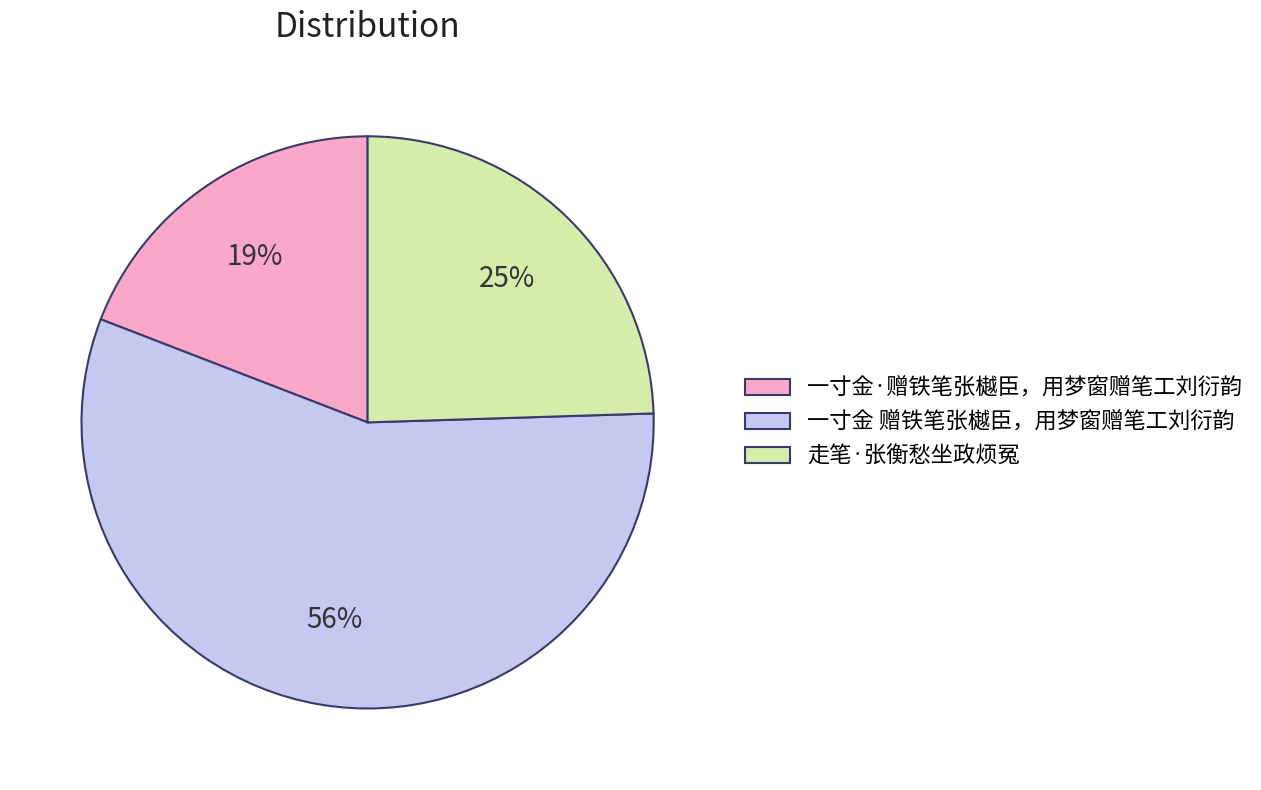

Do 一寸金·赠铁笔张樾臣，用梦窗赠笔工刘衍韵 and 一寸金 赠铁笔张樾臣，用梦窗赠笔工刘衍韵 together represent more than half of the pie?

Yes